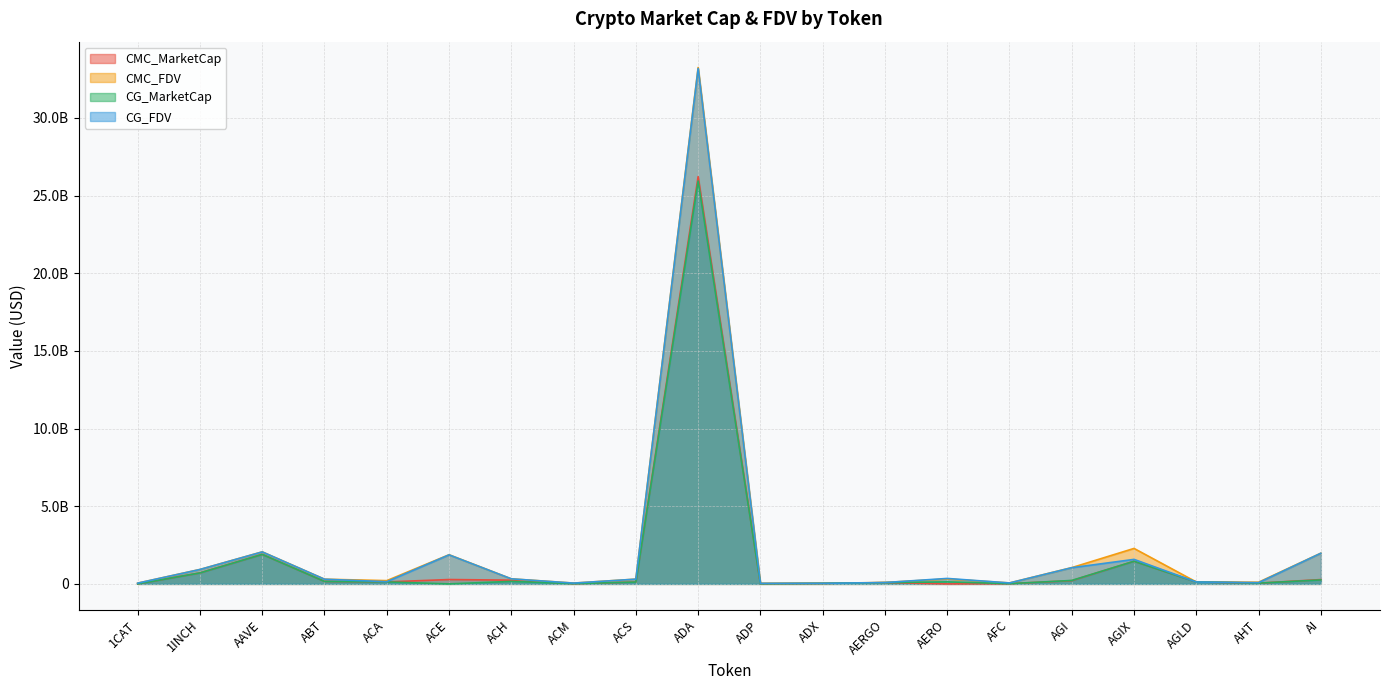

The CG_FDV series shows 1041955866.0 at AGI. True or false?

True